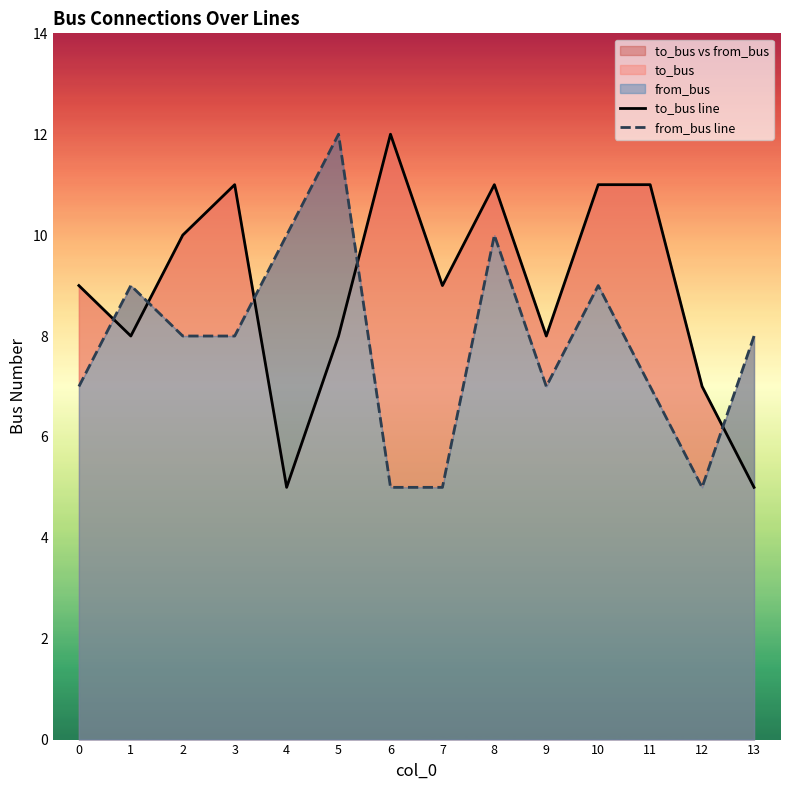

What is the minimum value for to_bus line?

5